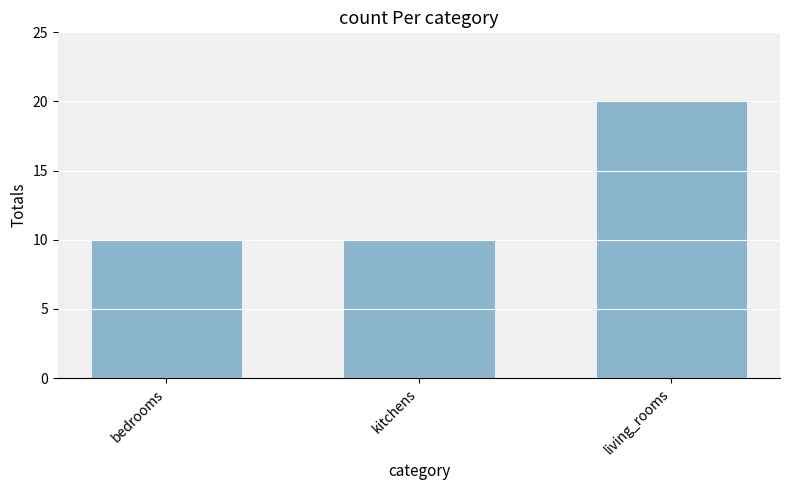

Reading left to right, transcribe all the data shown in this chart.

bedrooms=10	kitchens=10	living_rooms=20